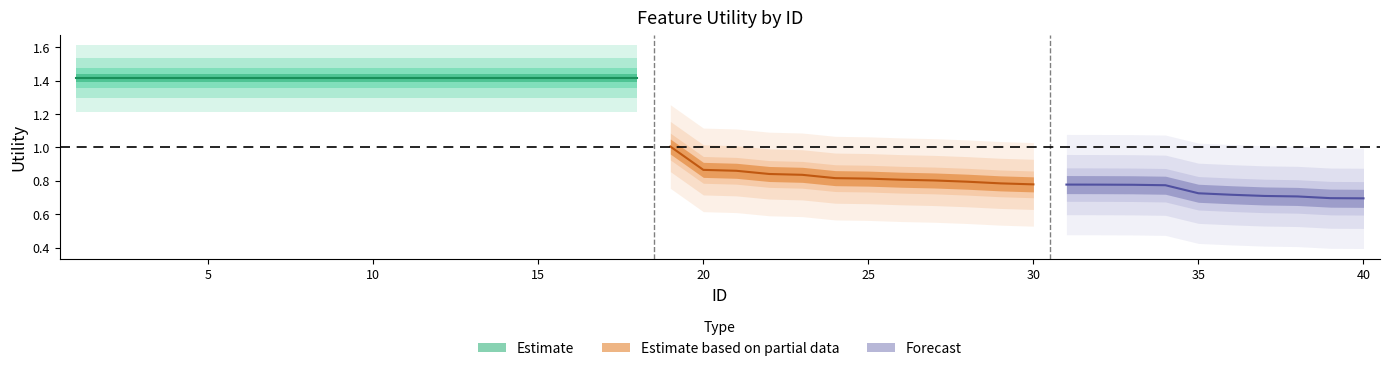

Reading left to right, what are all the values shown in this chart?

1.4	1.4	1.4	1.4	1.4	1.4	1.4	1.4	1.4	1.4	1.4	1.4	1.4	1.4	1.4	1.4	1.4	1.4	1.0	0.9	0.9	0.8	0.8	0.8	0.8	0.8	0.8	0.8	0.8	0.8	0.8	0.8	0.8	0.8	0.7	0.7	0.7	0.7	0.7	0.7